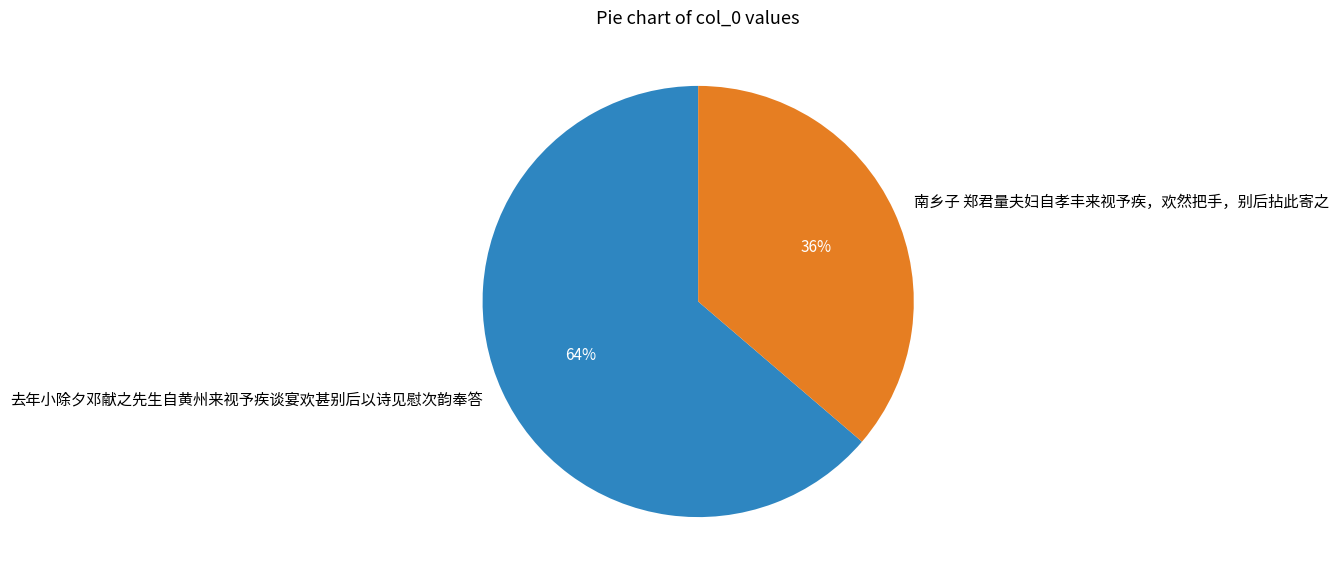

To the nearest percent, what is the average slice percentage?

50%